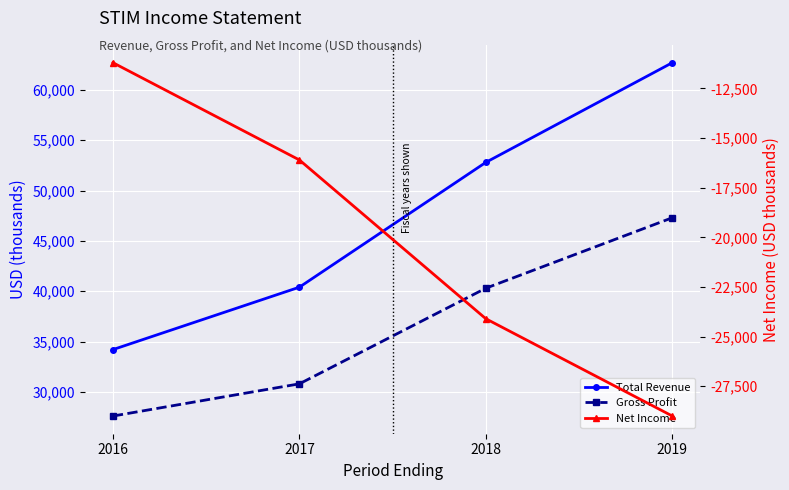

True or false: Net Income and Gross Profit cross at least once.

False